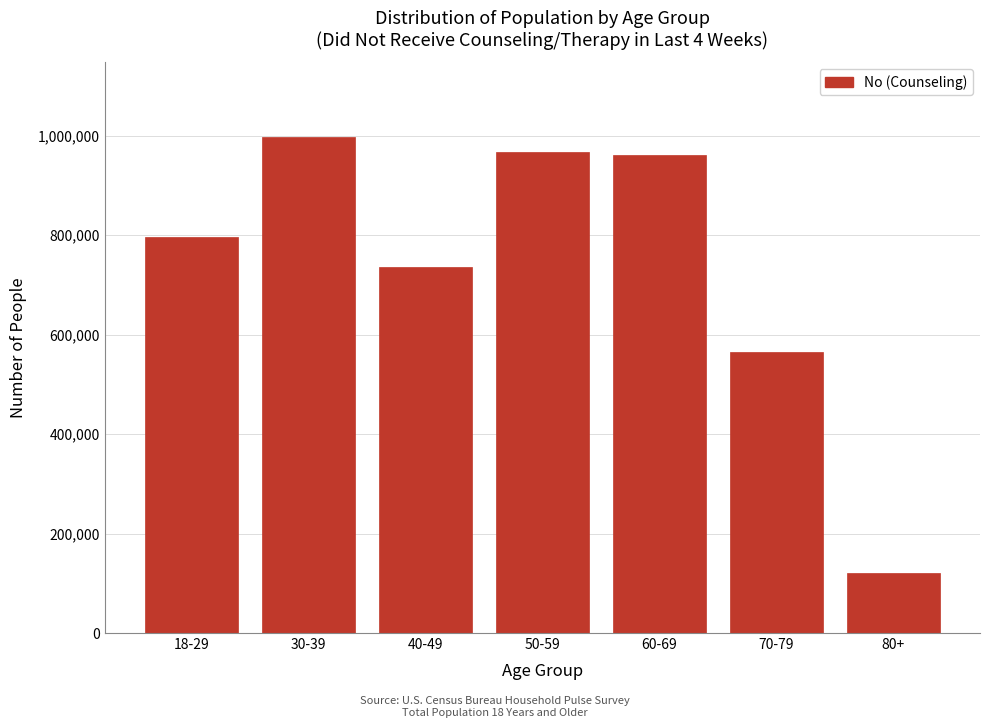

Reading left to right, list all the values displayed in this chart.

795210	997578	735945	967076	960783	564756	121054